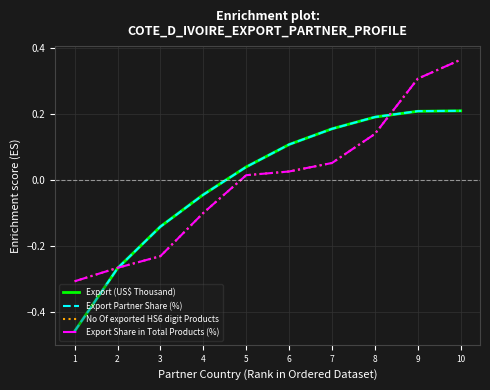

Does the chart display data point markers on the line(s)?

No